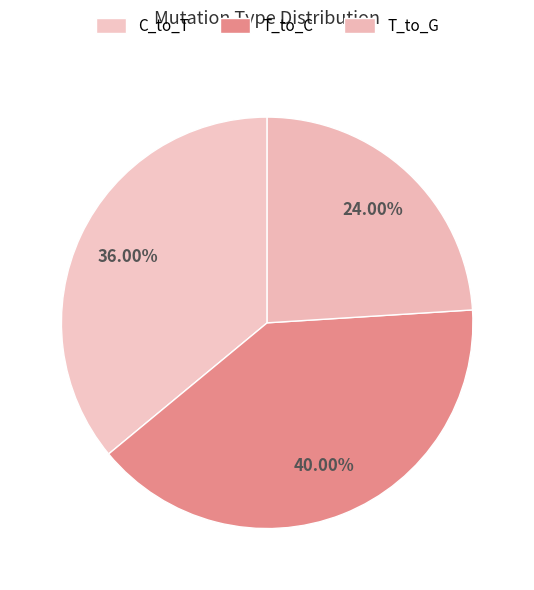

How many segments does this pie chart have?

3